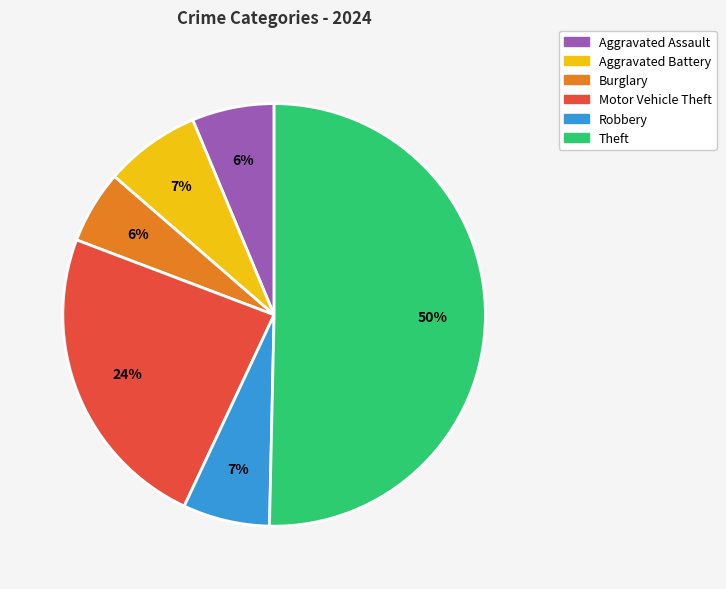

Is it true that Aggravated Battery is 1% of the pie?

False